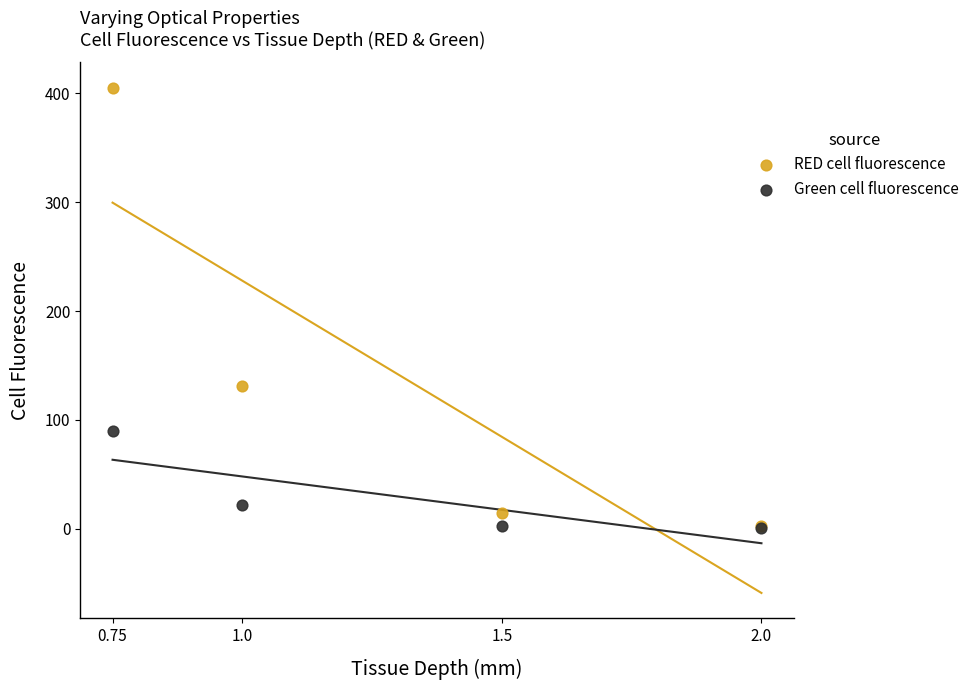

What are all the series names shown in the legend?

RED cell fluorescence, Green cell fluorescence